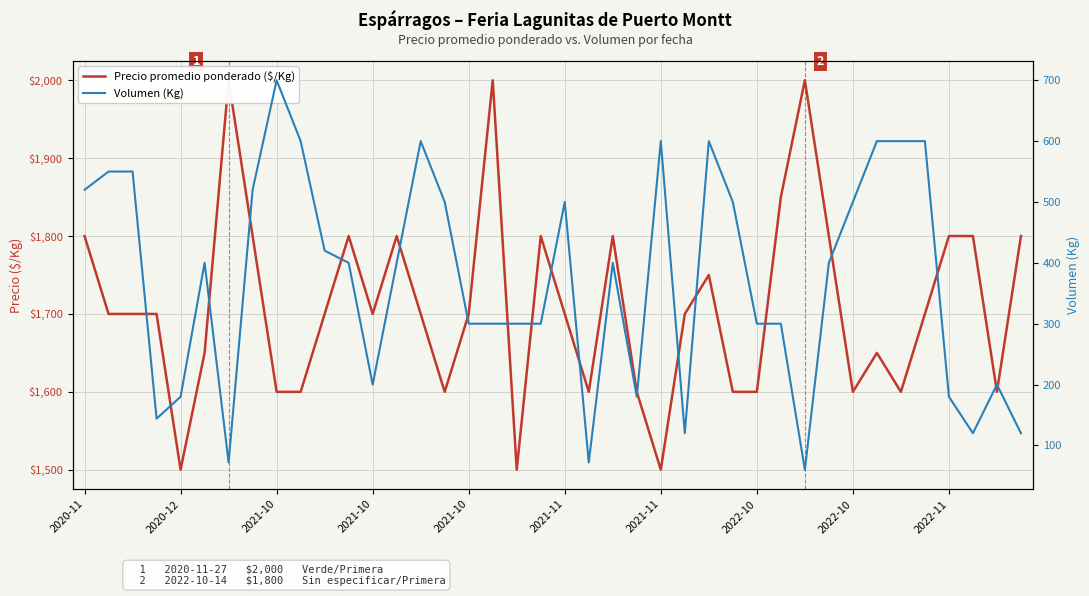

What is the sum of the Precio promedio ponderado ($/Kg) values at 26 and 18?

3250